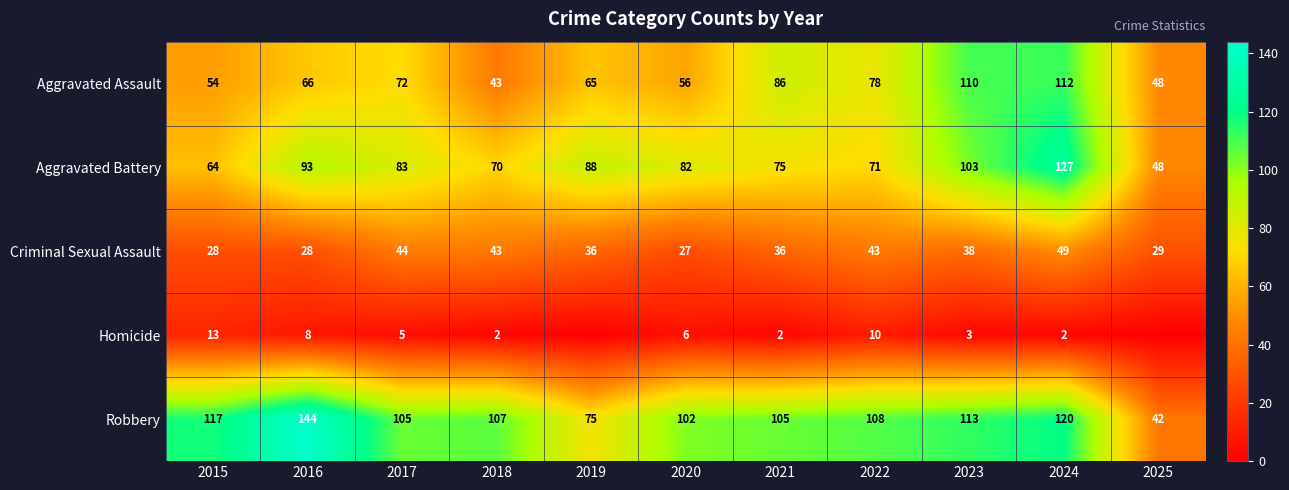

What is the difference between the maximum and minimum values in the Aggravated Battery series?

79